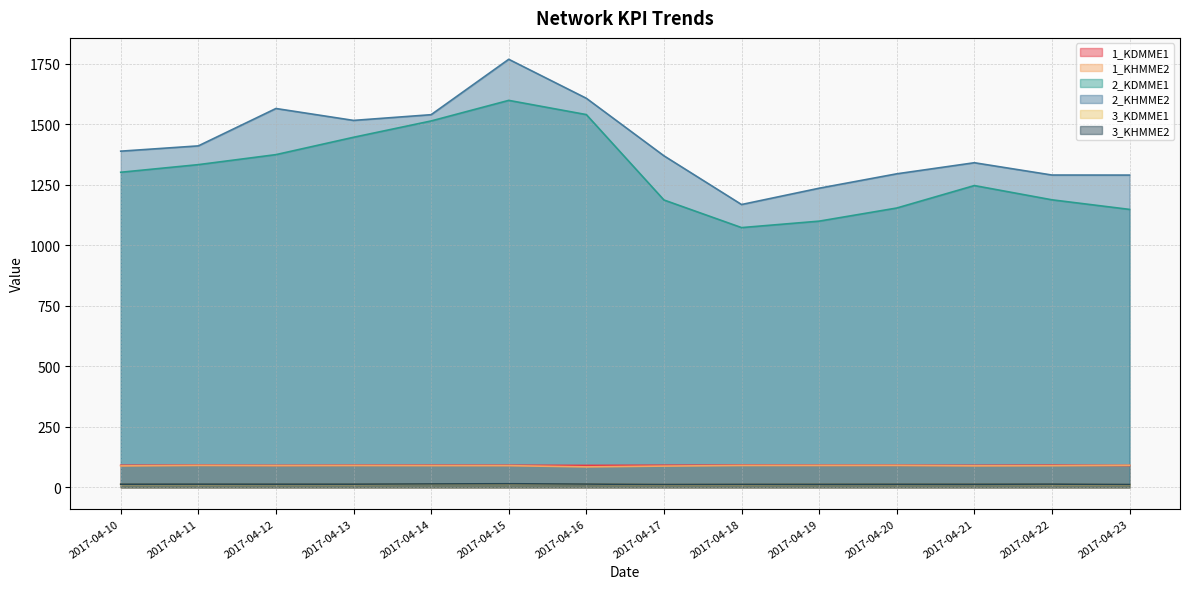

Is the value of 2_KHMME2 at 2017-04-12 greater than the value of 1_KDMME1 at 2017-04-20?

Yes